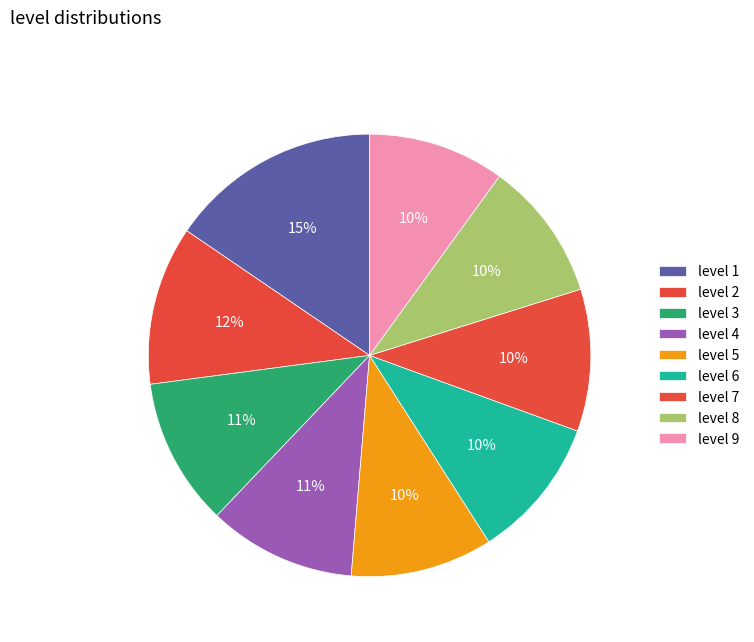

Is there a majority slice in this chart?

No